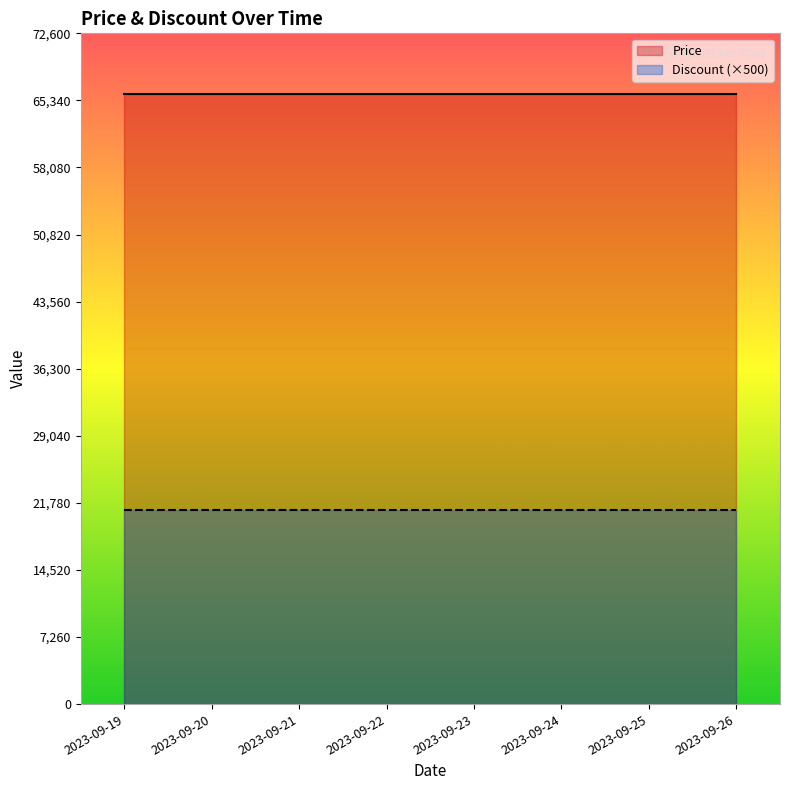

Which has a higher value, 2023-09-26 or 2023-09-21?

2023-09-26